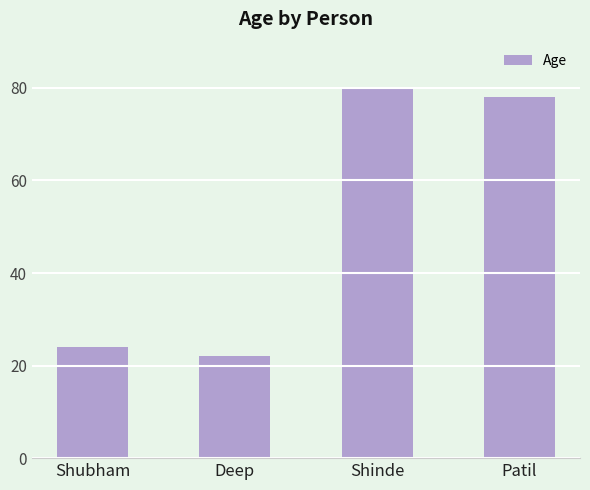

At which label is the value closest to 51?

Shubham